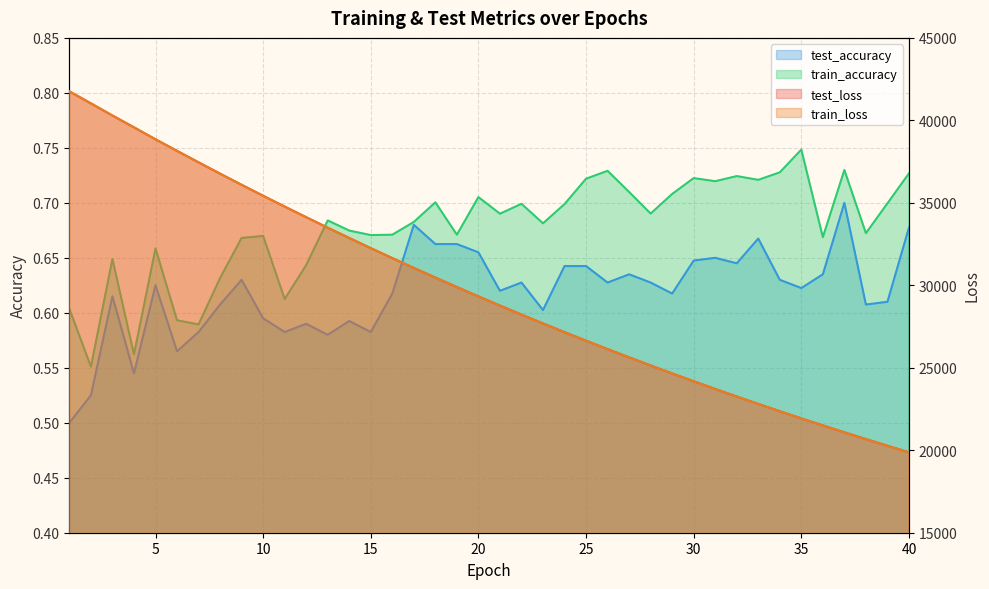

Which has a higher value, 10 or 21?

10